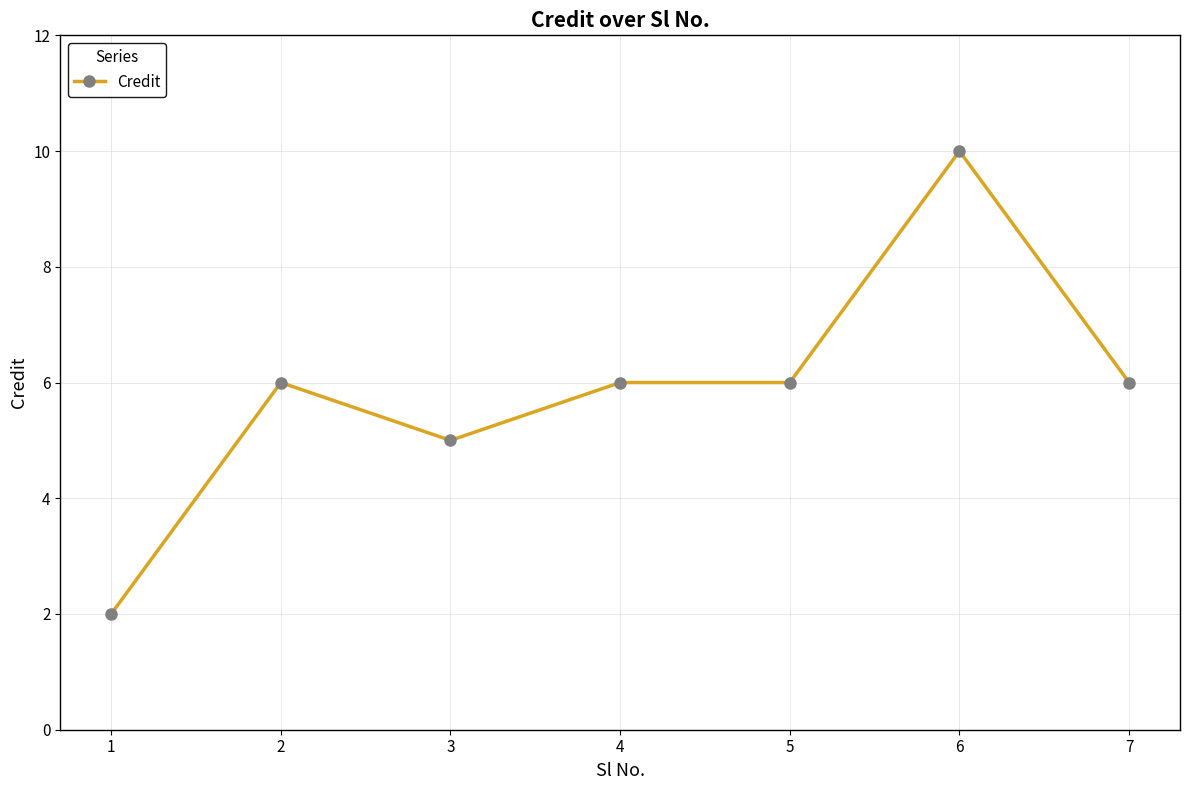

Reading left to right, extract all data points from this chart.

2	6	5	6	6	10	6